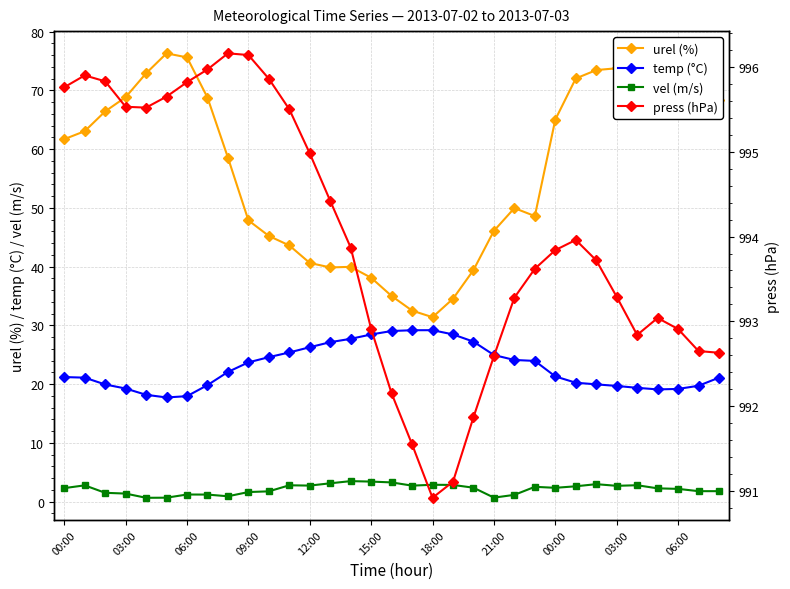

Does the chart have visible grid lines?

Yes